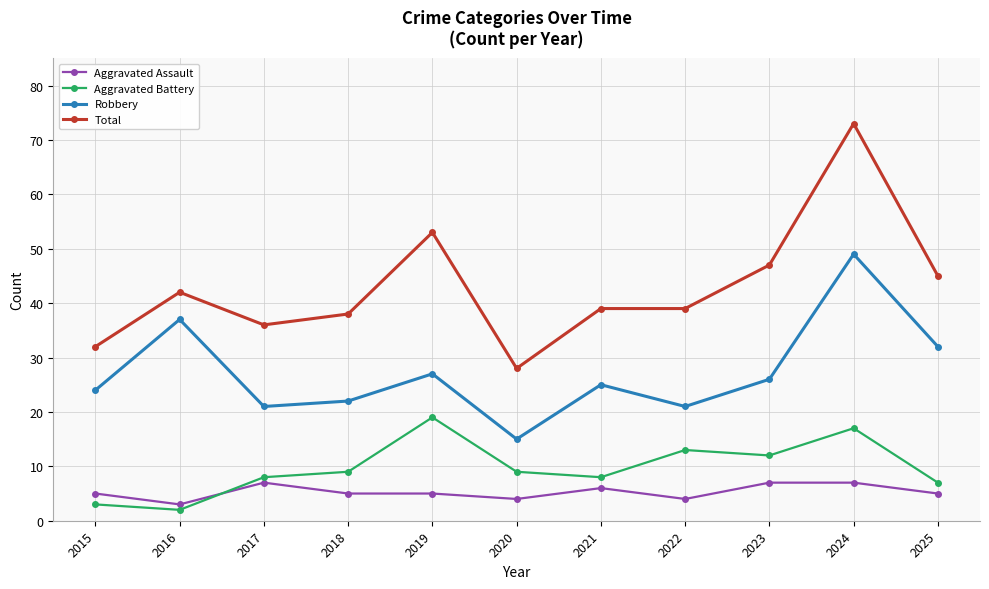

List the series in order of their peak value, highest first.

Total, Robbery, Aggravated Battery, Aggravated Assault